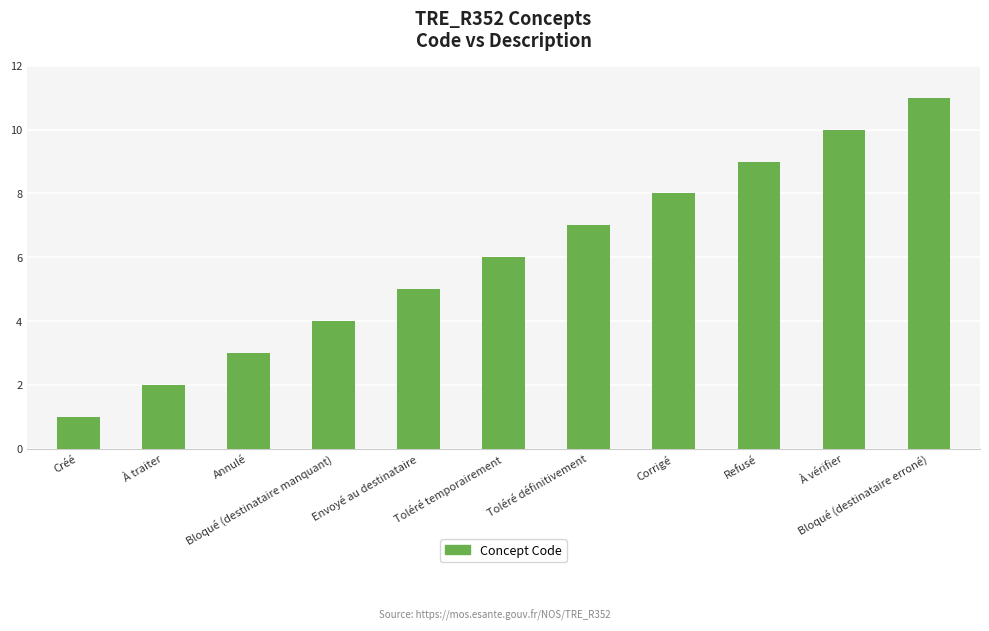

Between Toléré définitivement and Corrigé, which is larger?

Corrigé